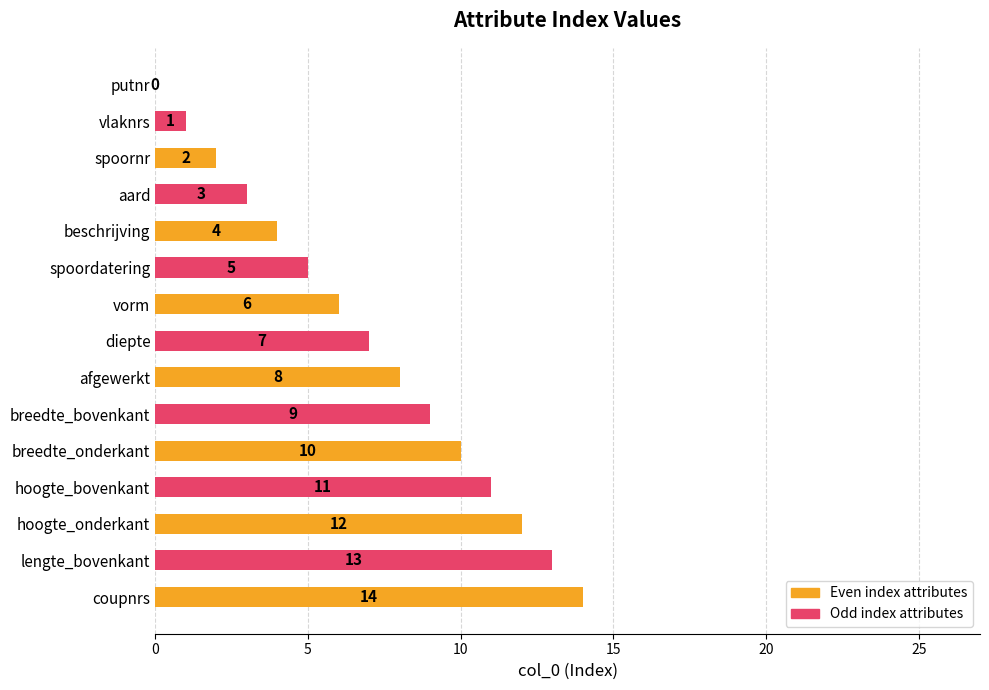

How many data points does each series have?

15